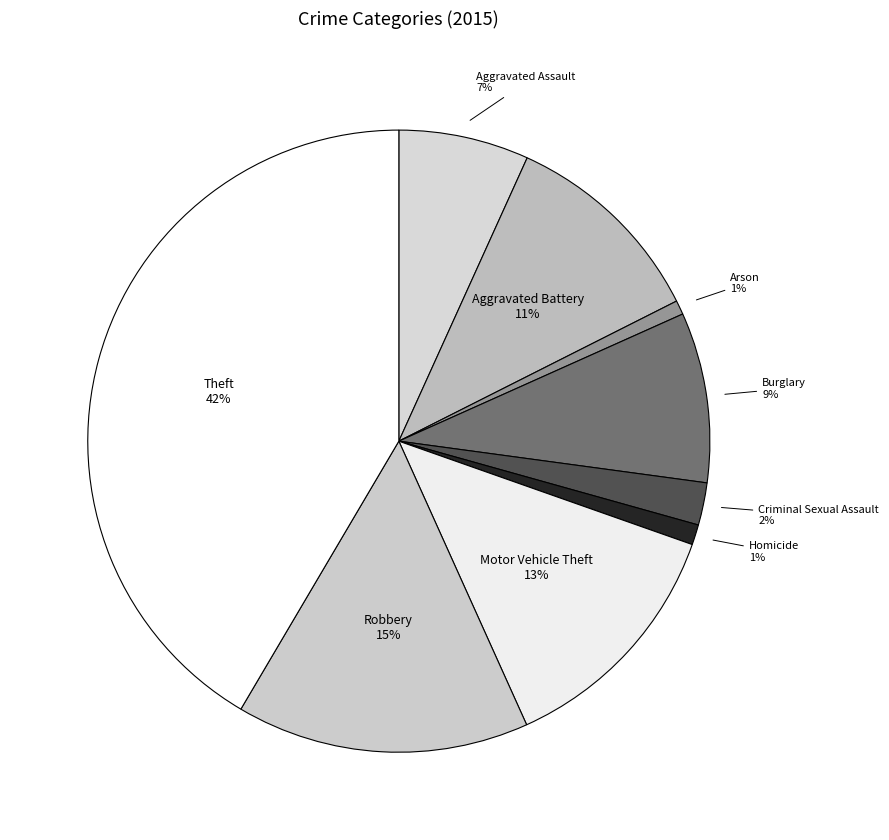

Which category has the biggest portion of the pie?

Theft